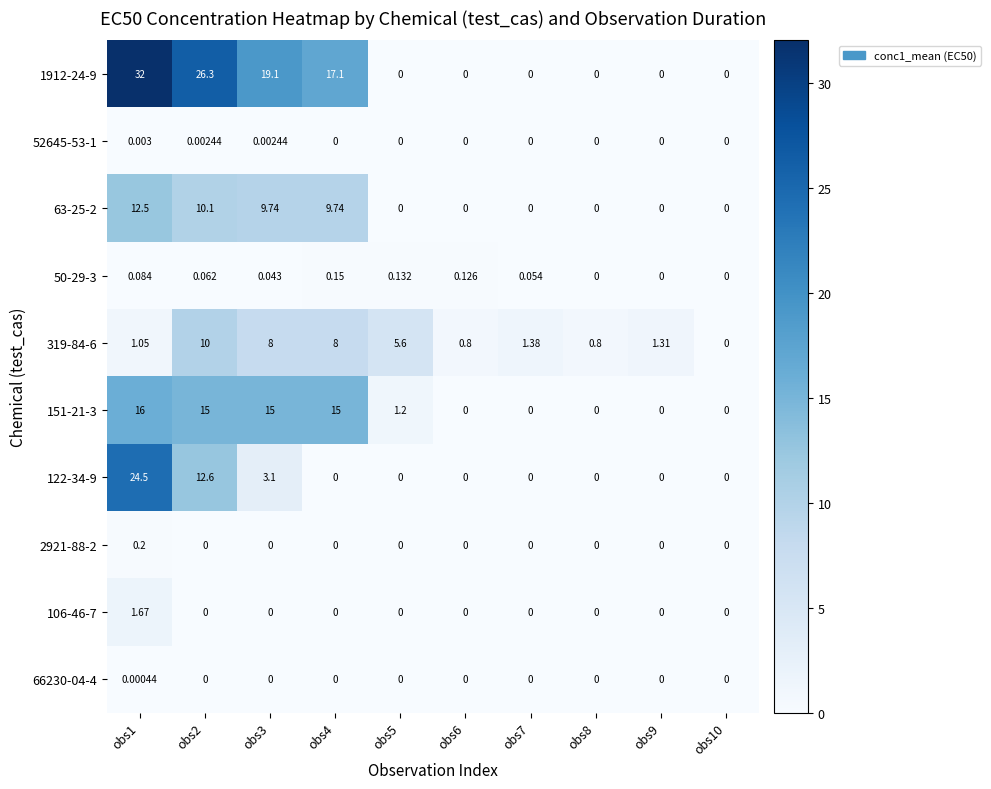

What is the spread (max minus min) of values at obs2?

26.3